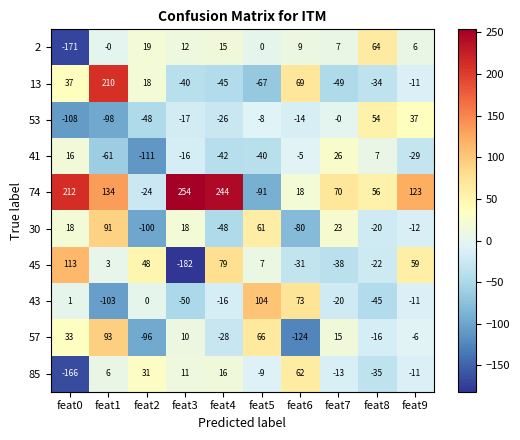

At which label does 74 first exceed 123?

feat0